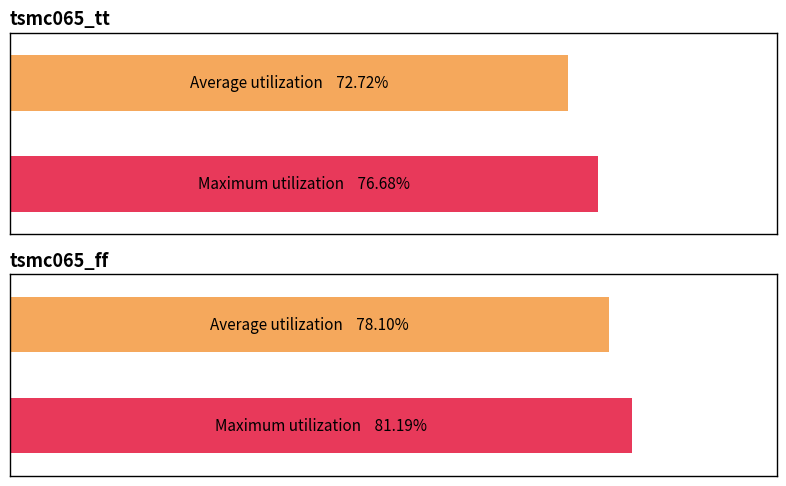

What is the label of the 1st bar from the left?

tsmc065_tt